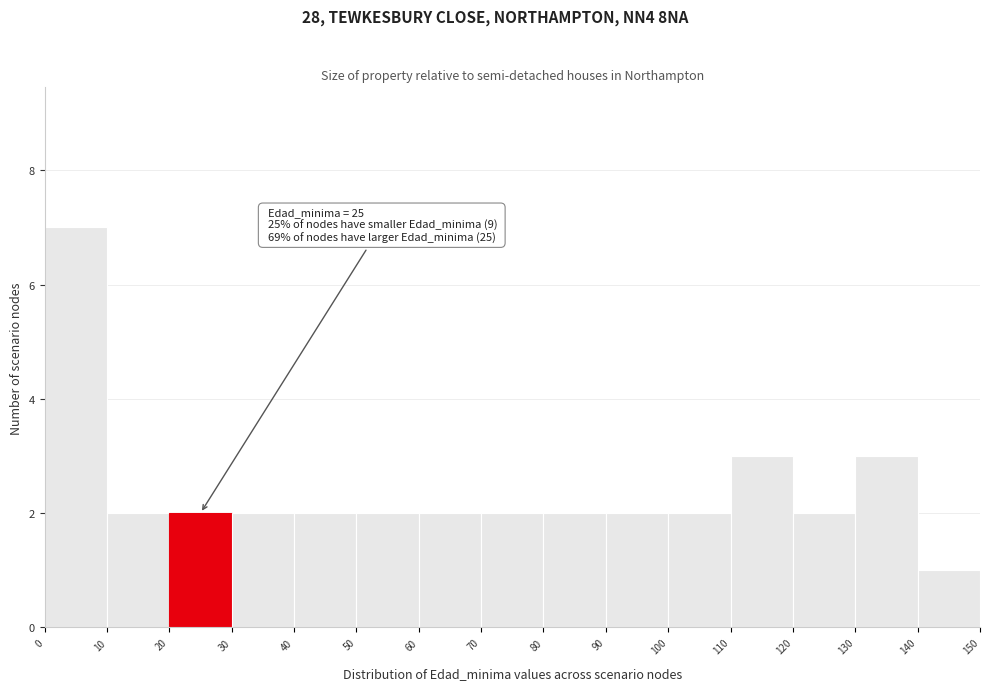

Over which range of the x-axis is the bar tallest?

0 to 10